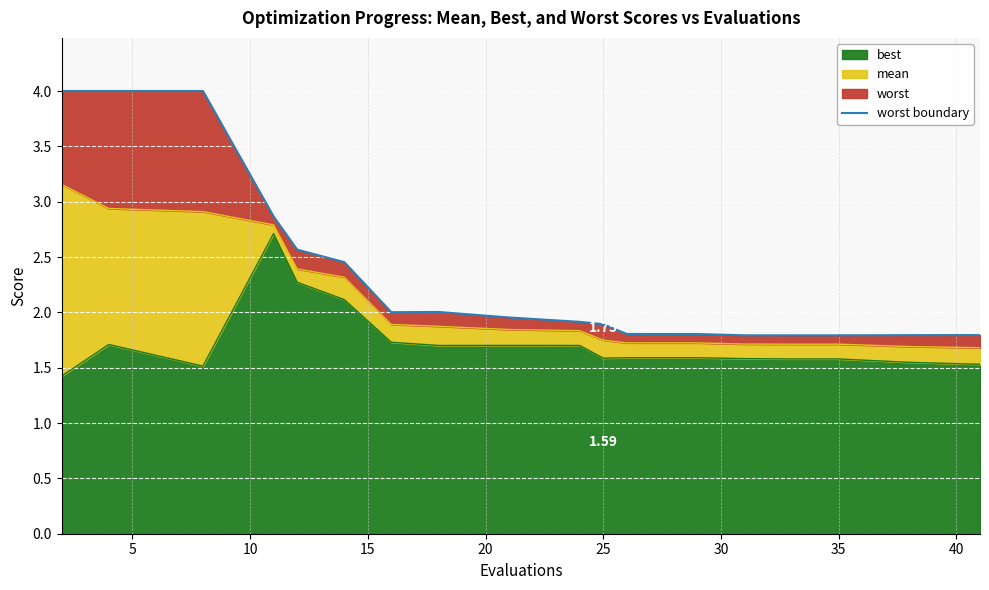

How many lines are shown in the chart?

1